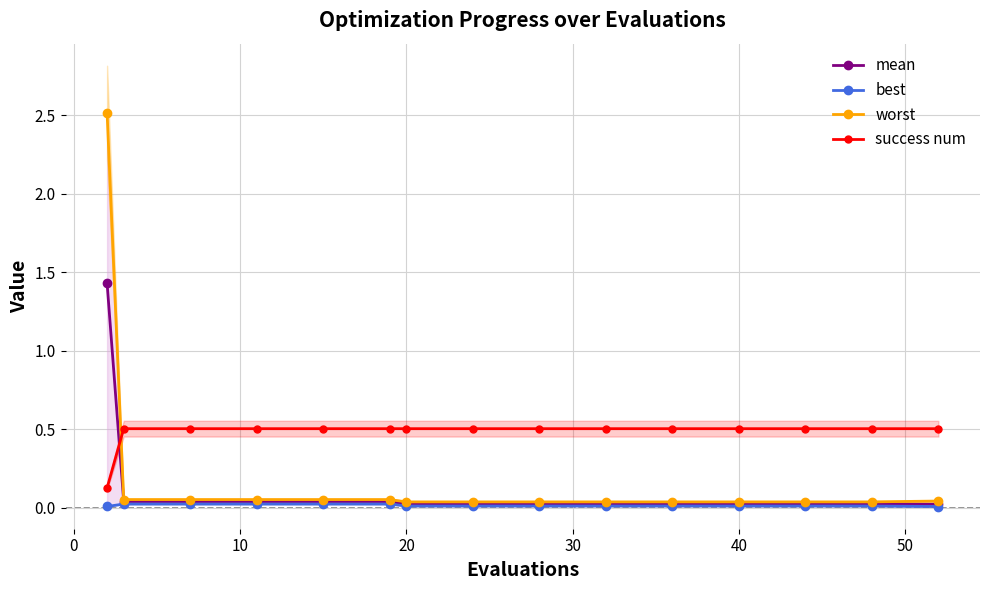

True or false: mean has more than 2 interior local peaks.

False